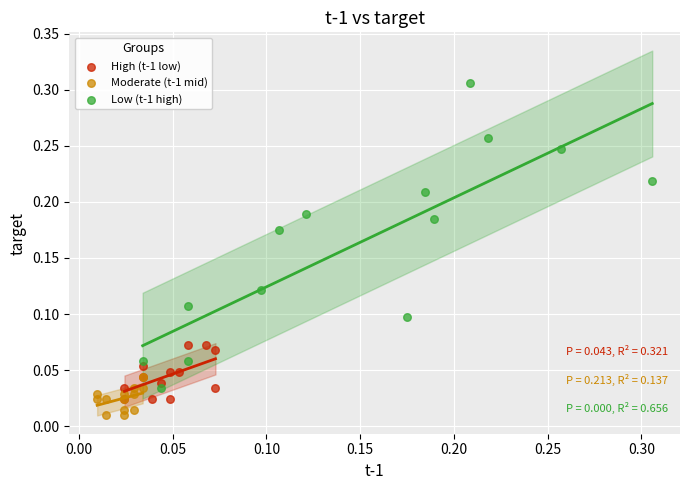

Which series contains the highest Y value?

Low (t-1 high)